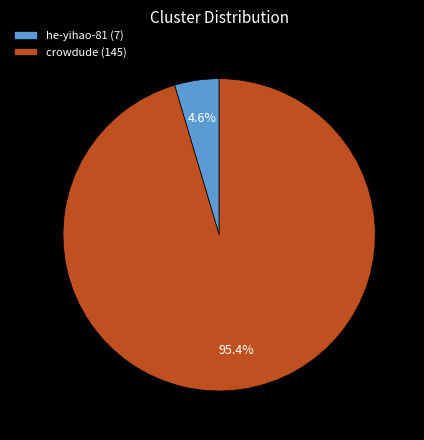

To the nearest percent, what portion does he-yihao-81 represent?

5%